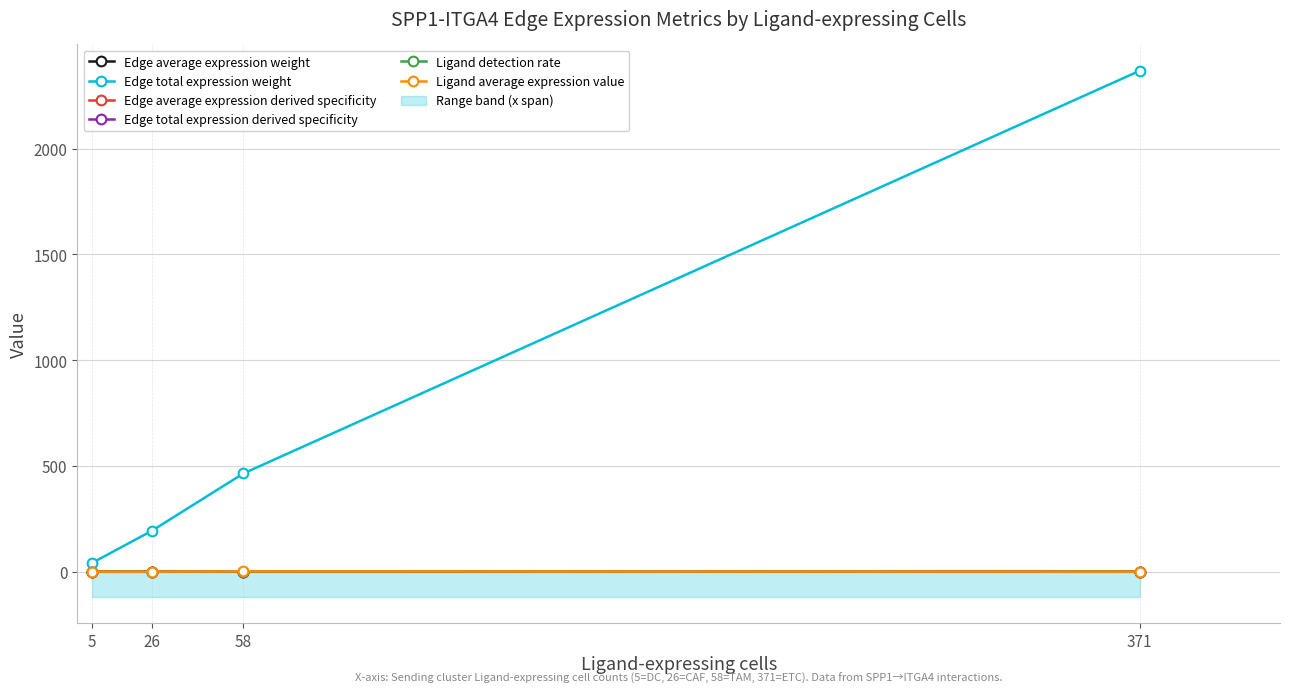

What are all the series names shown in the legend?

Edge average expression weight, Edge total expression weight, Edge average expression derived specificity, Edge total expression derived specificity, Ligand detection rate, Ligand average expression value